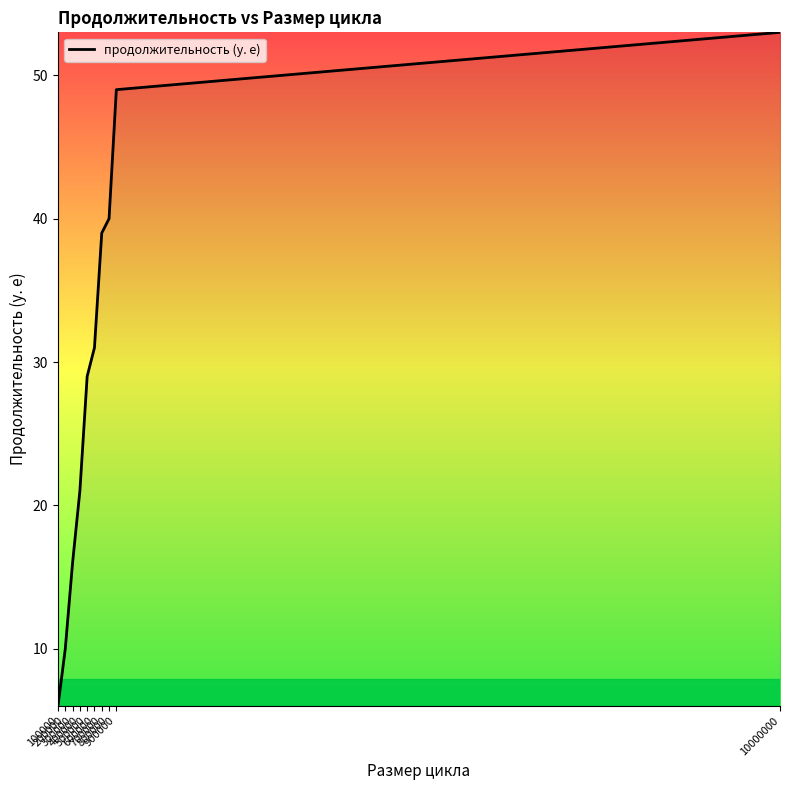

The chart shows a value of 6 at 100000. True or false?

True